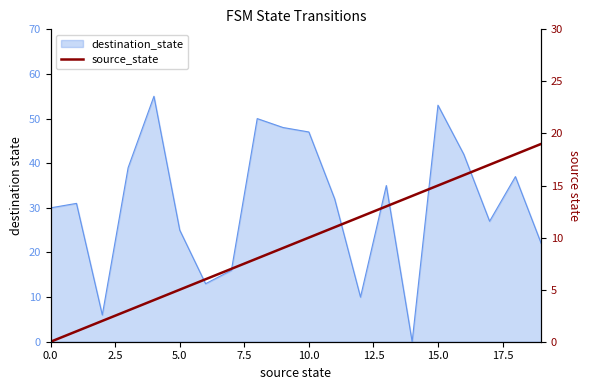

How many lines are shown in the chart?

1